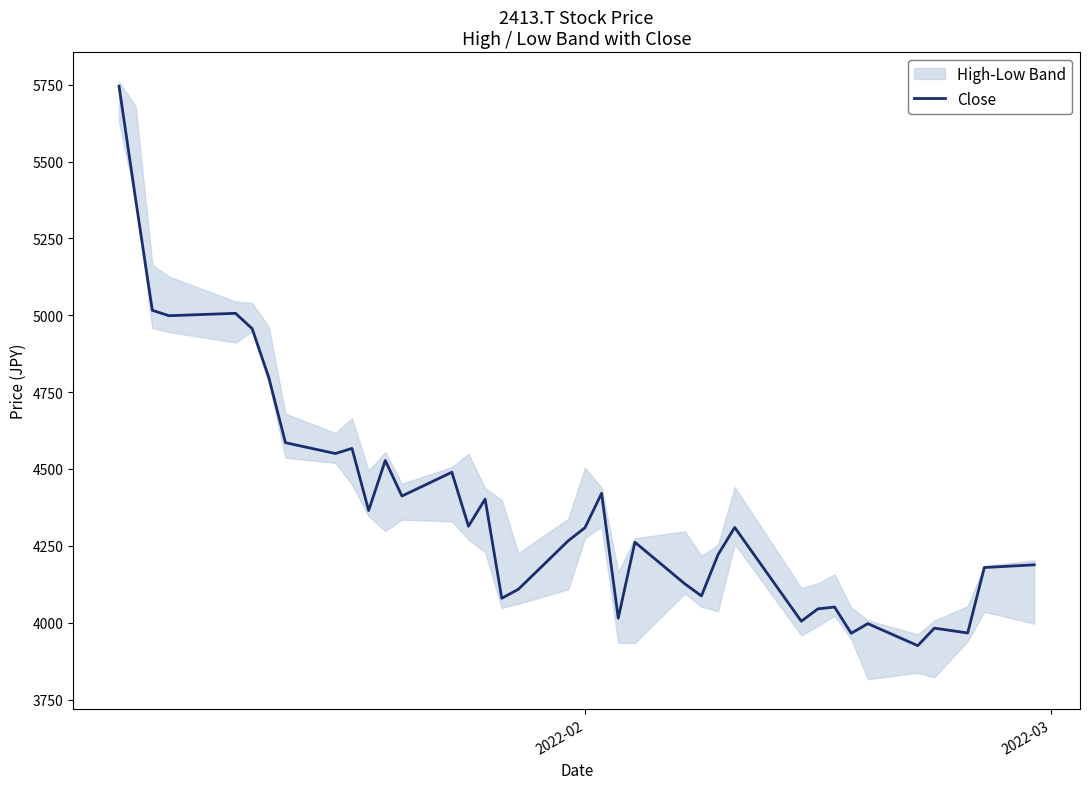

Is this an area chart (filled region under the line)?

No